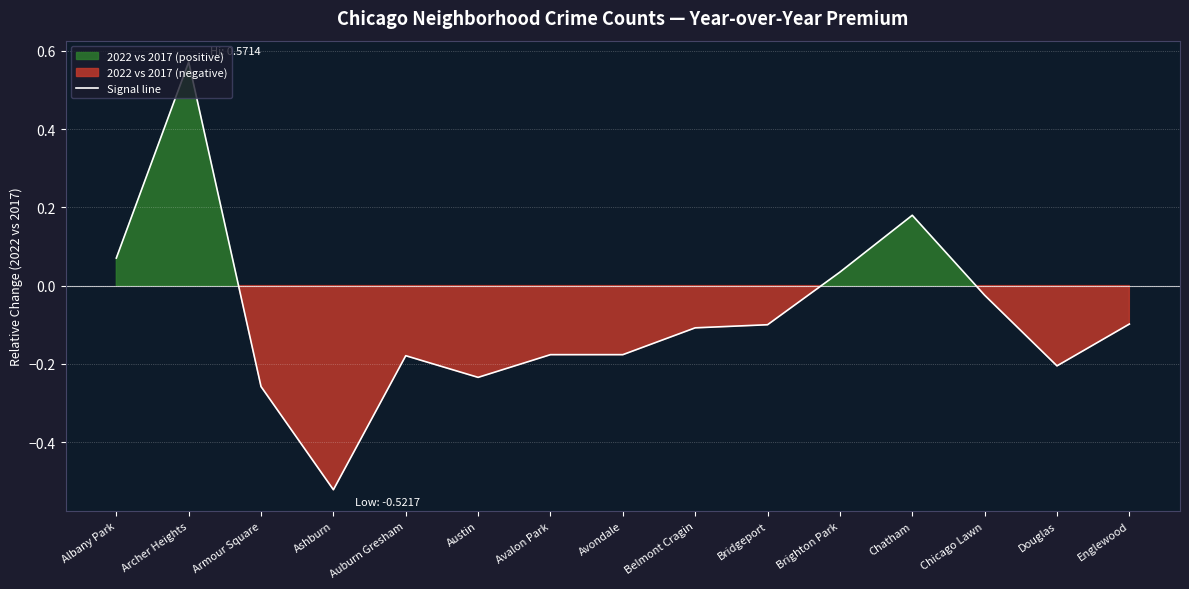

What is the change in value from Archer Heights to Chatham?

-0.4